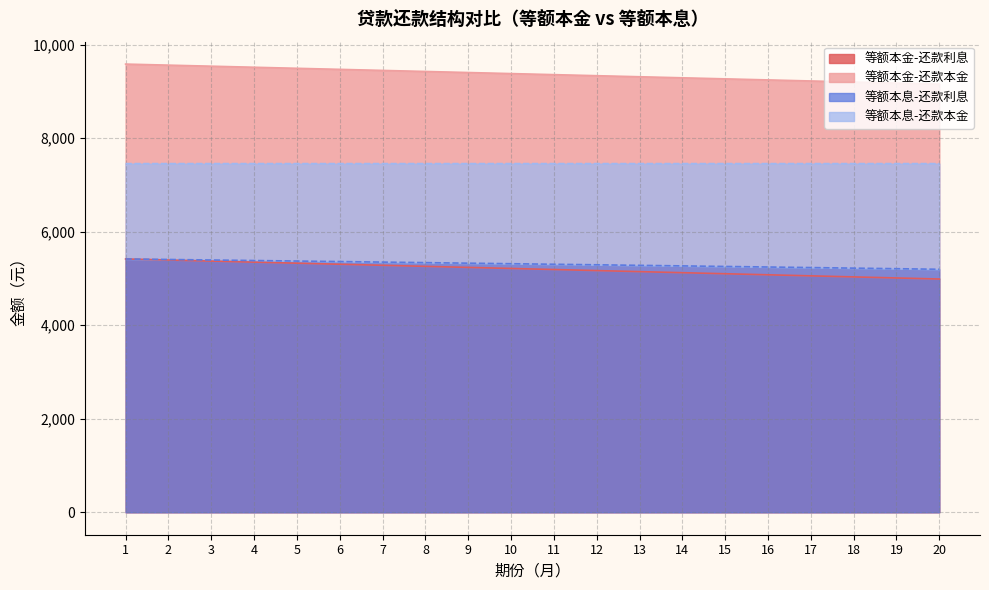

Between 19 and 17, which is larger?

17